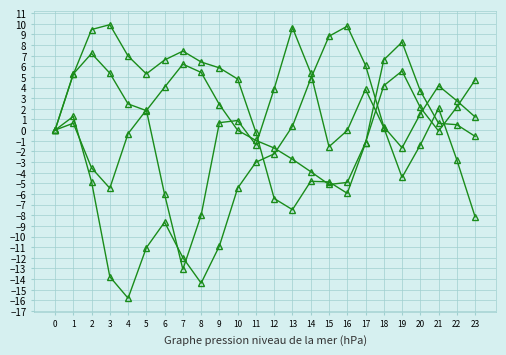

Does the chart have visible grid lines?

Yes